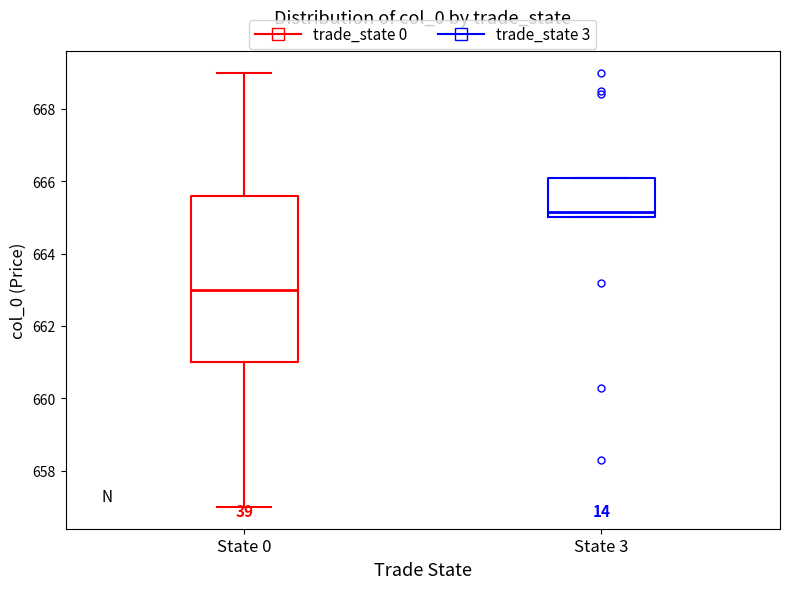

Reading left to right, read every box against the y-axis: the position of its median line, the range the box covers, and the ends of its whiskers. The values are not printed on the chart, so give them approximately, as read against the axis.

State 0: median 663.0, box 661.0 to 665.6, whiskers 657.0 to 669.0
State 3: median 665.2, box 665.0 to 666.0, whiskers 665.0 to 666.2